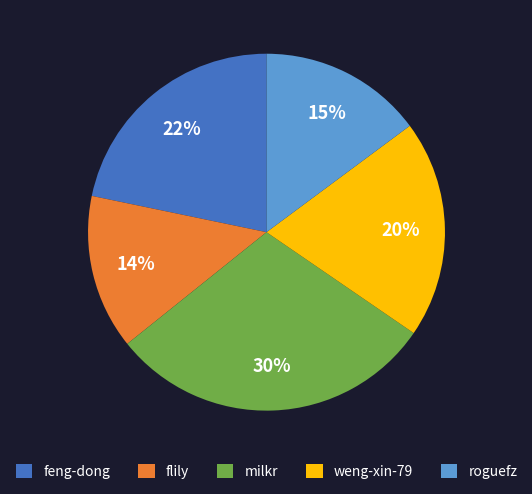

Does weng-xin-79 account for over 50% of the chart?

No